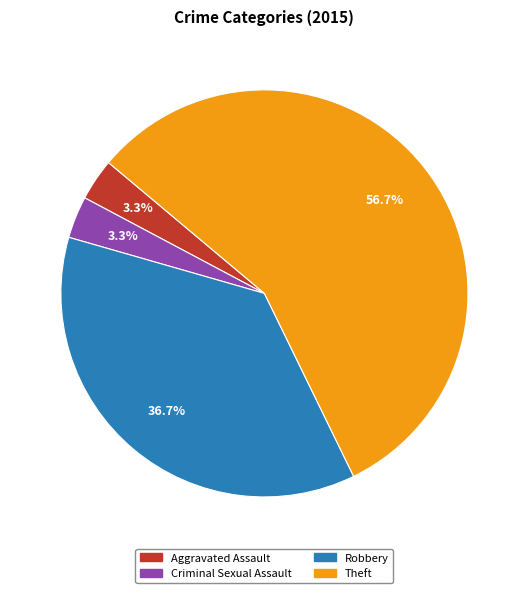

Does Theft represent more than half of the total?

Yes